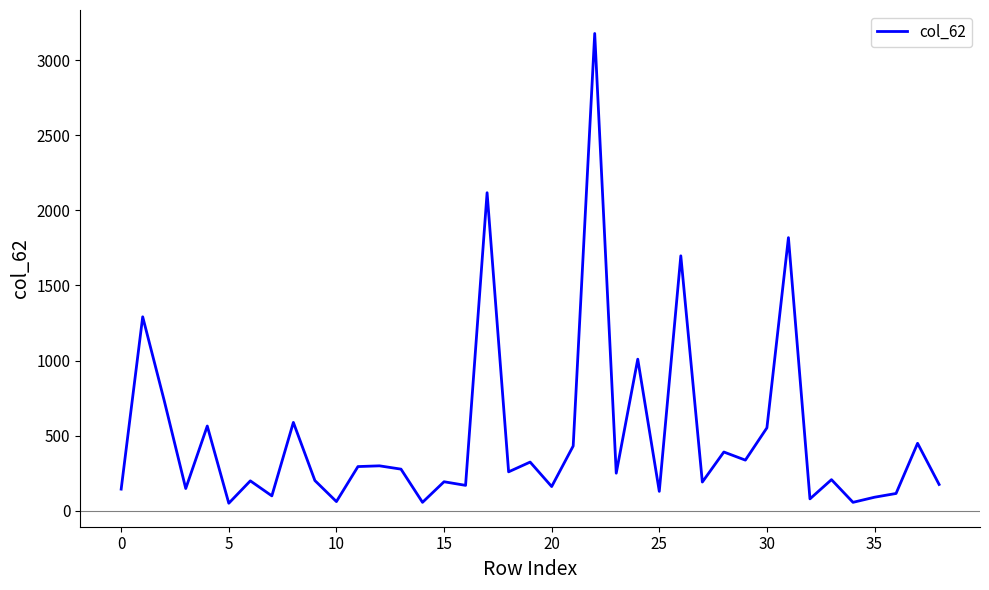

Count the number of categories in the chart.

39